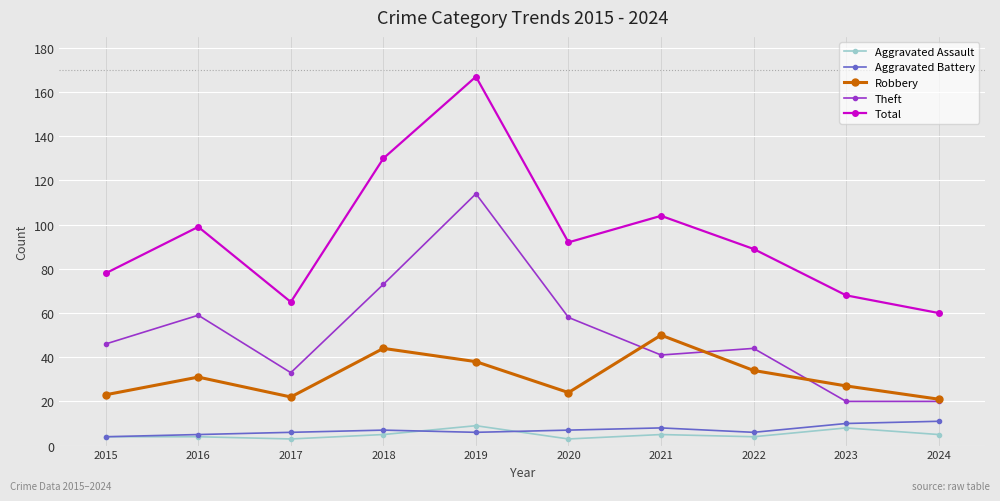

Which series has the largest total across all categories?

Total